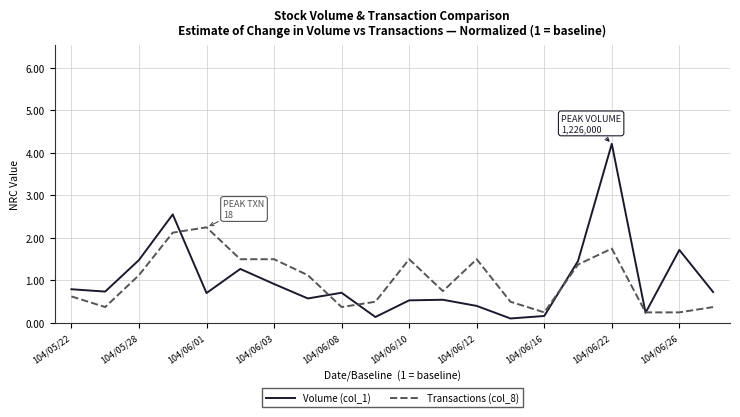

Which series has the widest spread of values?

Volume (col_1)